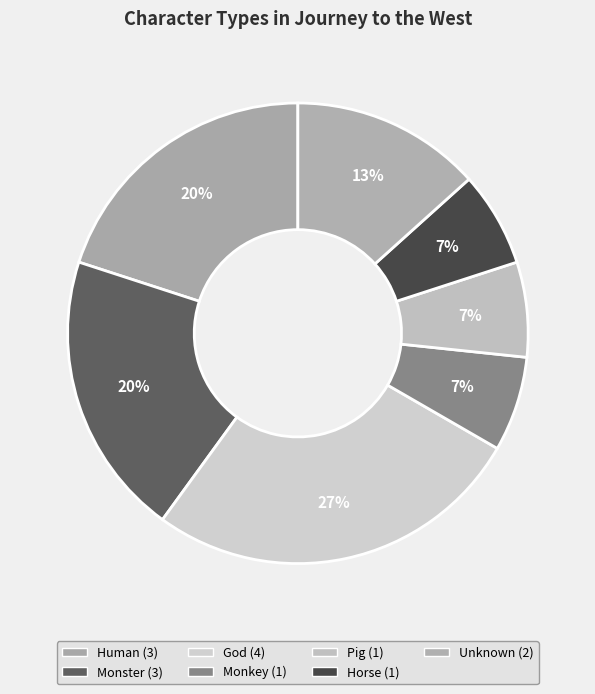

How many slices are in this pie chart?

7